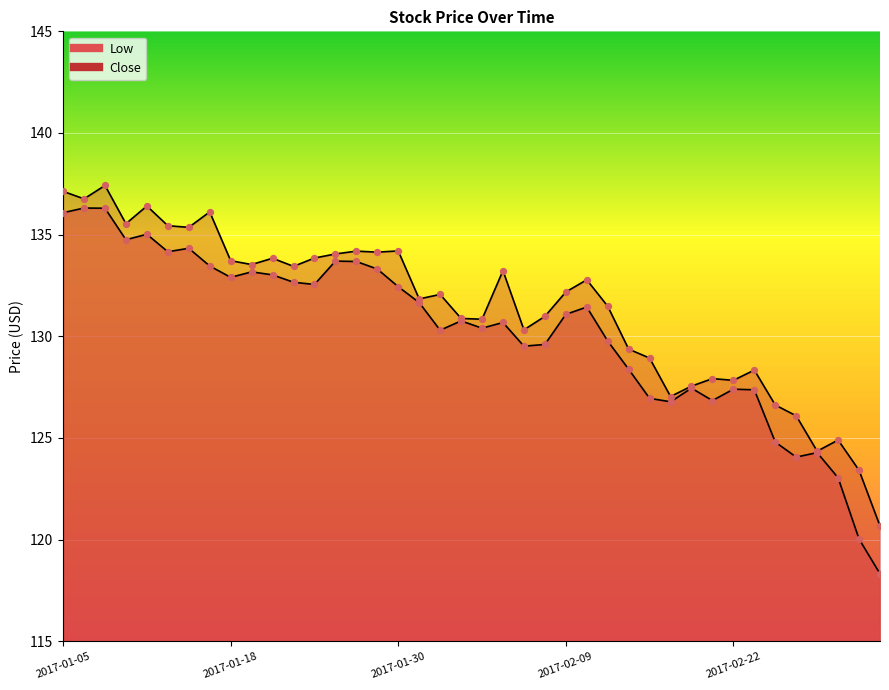

What are all the series names shown in the legend?

Low, Close